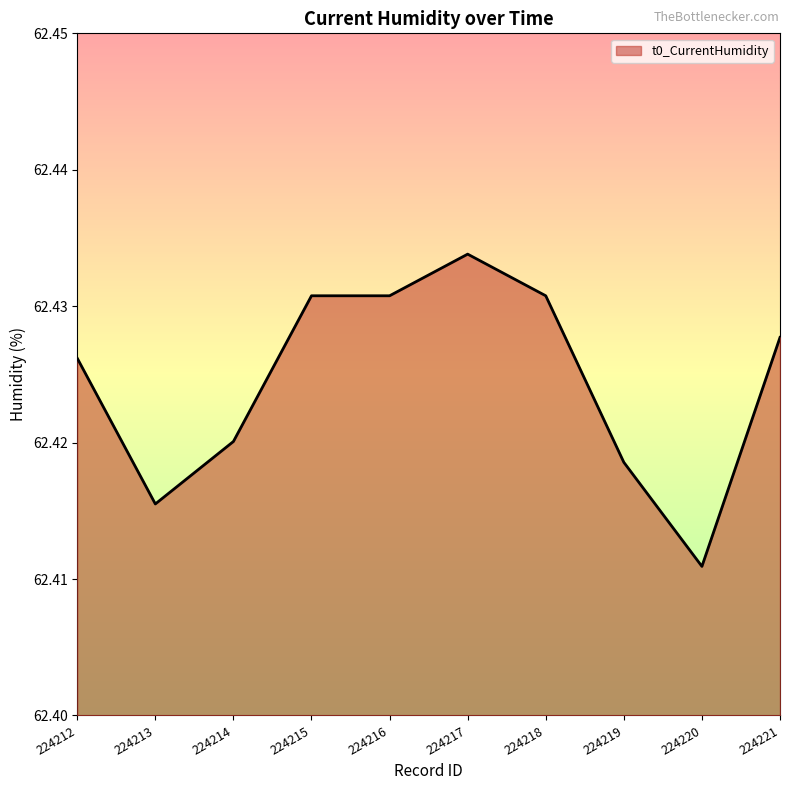

At which category does the chart reach its peak across all series?

224217